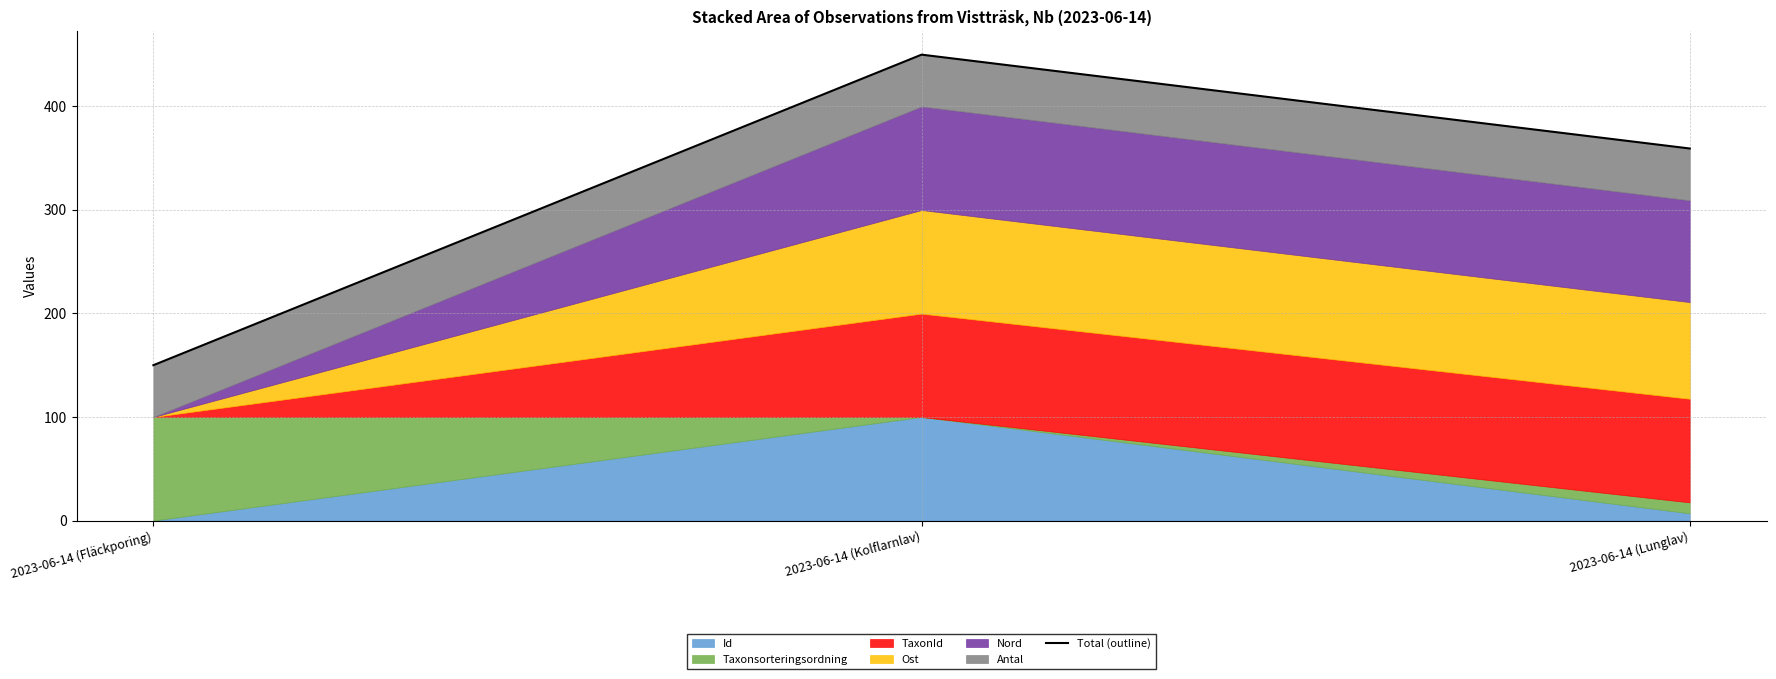

Reading left to right, list all the values displayed in this chart.

150.0	449.8	359.2